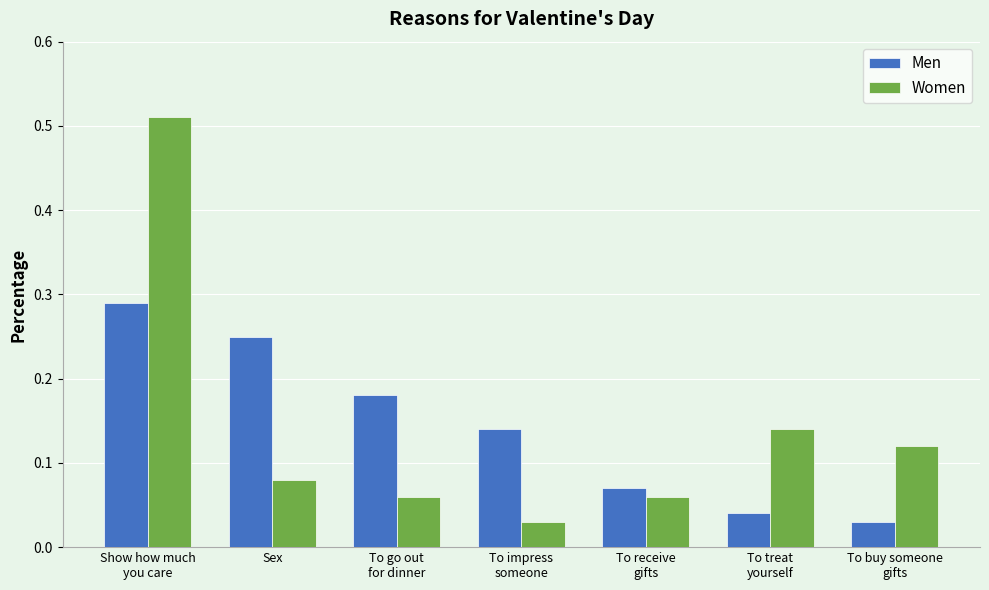

True or false: Men has a value of 0.1 at Sex.

False